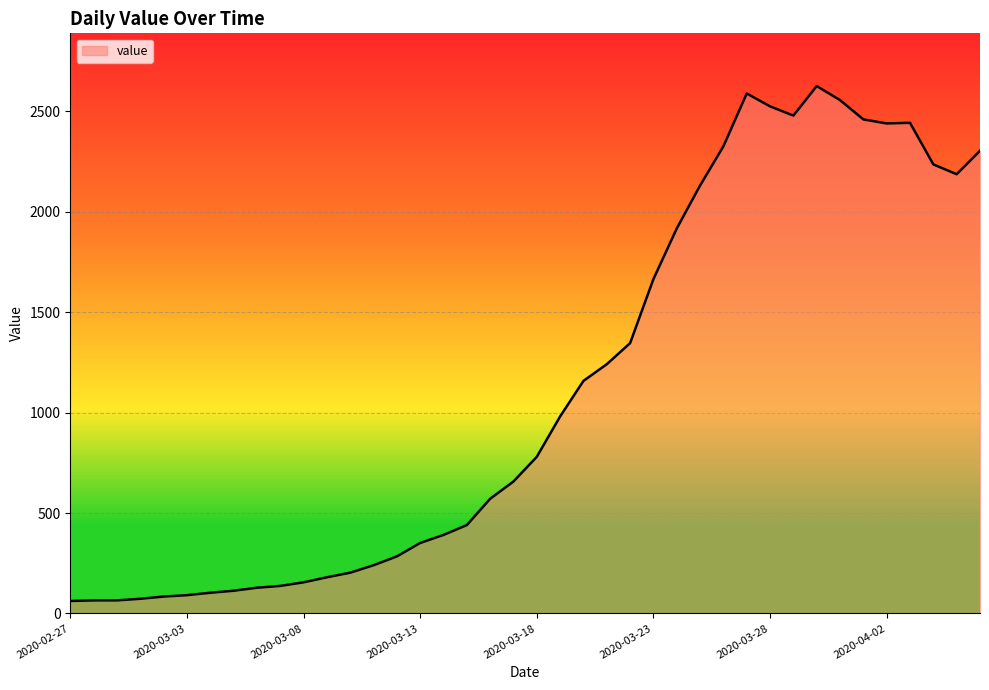

What is the difference between the maximum and minimum values?

2564